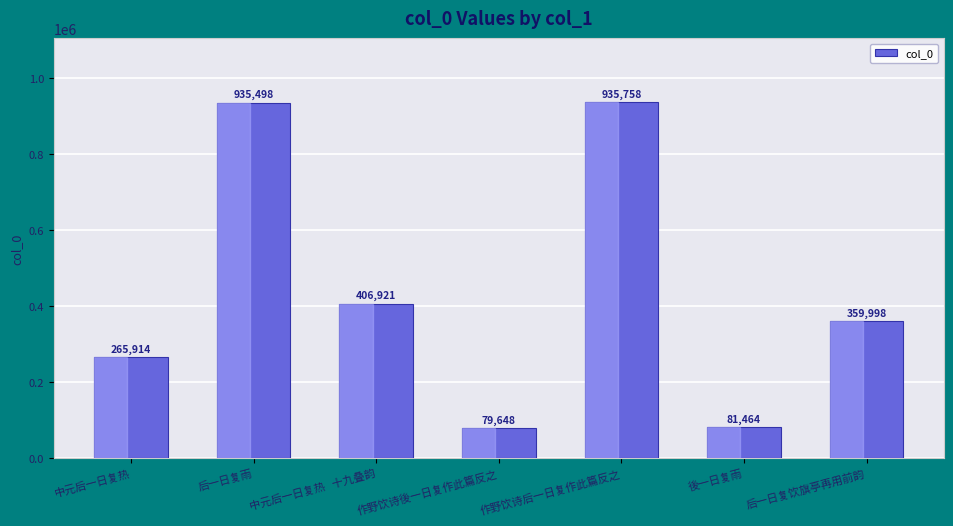

What is the difference between the maximum and second lowest values?

854294